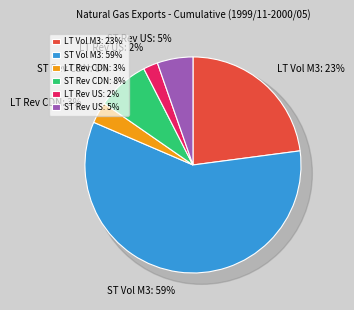

How much of the chart is everything except Short-term Revenue ($CDN)?

92.2%